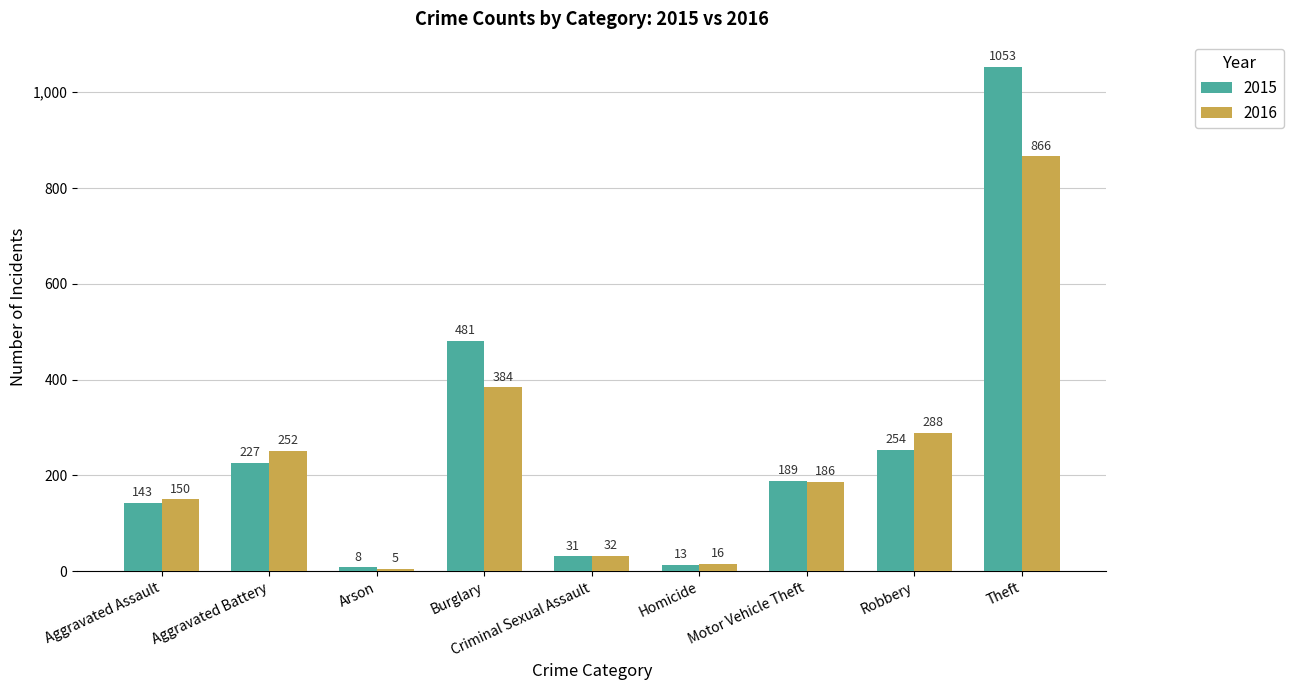

What is the minimum value shown in the chart?

5